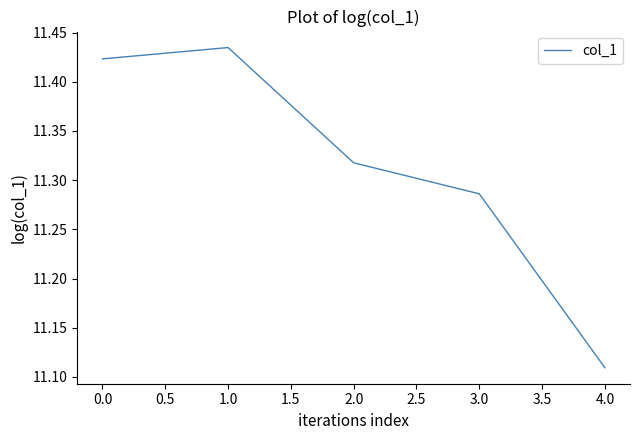

List the labels in order of value, largest first.

1.0, 0.0, 2.0, 3.0, 4.0